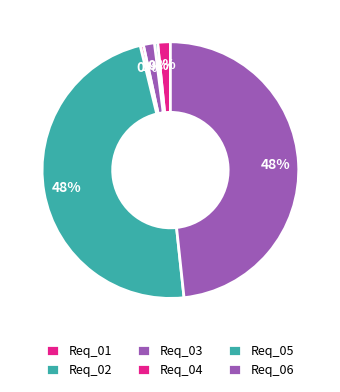

To the nearest percent, what is the difference between the largest and smallest slice percentages?

48%